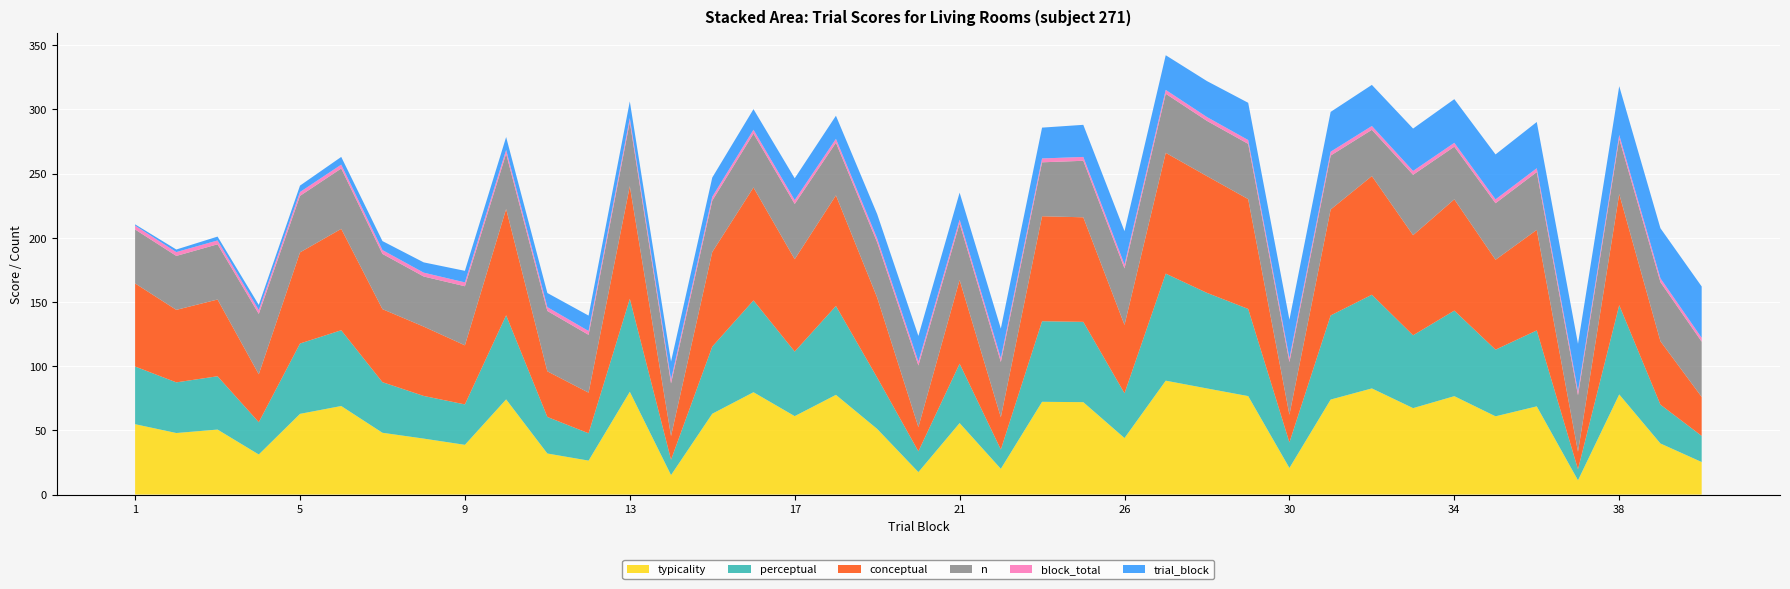

Reading right to left, list all the values displayed in this chart.

conceptual: 30.4	49.4	86.5	13.7	78.3	70.0	86.6	78.0	92.4	82.5	21.6	85.5	90.9	94.0	53.2	81.4	81.7	25.2	65.2	18.9	62.3	86.1	71.9	87.9	73.6	18.5	87.7	31.6	35.5	82.8	46.0	54.0	56.9	79.0	71.0	37.3	59.7	56.5	64.7
perceptual: 20.4	30.2	69.5	8.6	59.1	51.9	66.6	56.7	72.9	65.5	19.9	67.9	74.4	83.3	34.8	62.5	62.7	15.0	46.2	16.2	40.0	69.2	50.3	71.5	52.3	11.9	72.4	21.3	28.4	65.5	31.5	33.2	39.4	59.0	54.8	25.1	41.5	39.4	44.9
typicality: 25.4	39.8	78.0	11.1	68.7	61.0	76.6	67.3	82.7	74.0	20.7	76.7	82.7	88.7	44.0	72.0	72.2	20.1	55.7	17.5	51.1	77.7	61.1	79.7	63.0	15.2	80.0	26.5	32.0	74.1	38.7	43.6	48.1	69.0	62.9	31.2	50.6	47.9	54.8
trial_block: 40.0	39.0	38.0	37.0	36.0	35.0	34.0	33.0	32.0	31.0	30.0	29.0	28.0	27.0	26.0	25.0	24.0	23.0	21.0	20.0	19.0	18.0	17.0	16.0	15.0	14.0	13.0	12.0	11.0	10.0	9.0	8.0	7.0	6.0	5.0	4.0	3.0	2.0	1.0
block_total: 3.0	3.0	3.0	3.0	3.0	3.0	3.0	3.0	3.0	3.0	3.0	3.0	3.0	3.0	3.0	3.0	3.0	3.0	3.0	3.0	3.0	3.0	3.0	3.0	3.0	3.0	3.0	3.0	3.0	3.0	3.0	3.0	3.0	3.0	3.0	3.0	3.0	3.0	3.0
n: 43.0	46.0	43.0	44.0	45.0	44.0	41.0	47.0	36.0	42.0	41.0	43.0	43.0	46.0	44.0	44.0	42.0	43.0	44.0	48.0	43.0	41.0	43.0	42.0	40.0	41.0	50.0	45.0	47.0	43.0	46.0	39.0	43.0	47.0	44.0	47.0	43.0	42.0	42.0